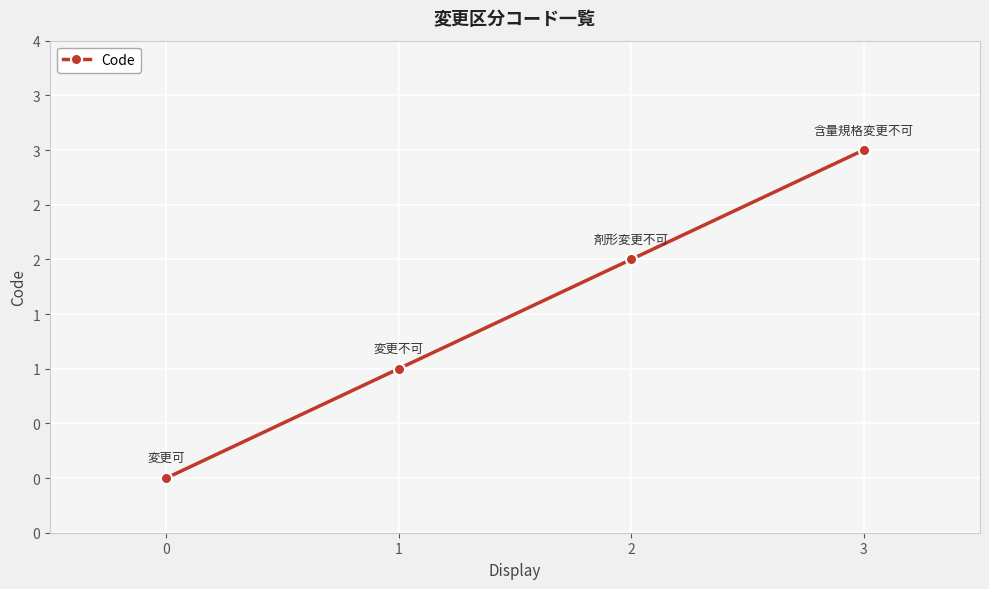

At which label is the value closest to 1?

1